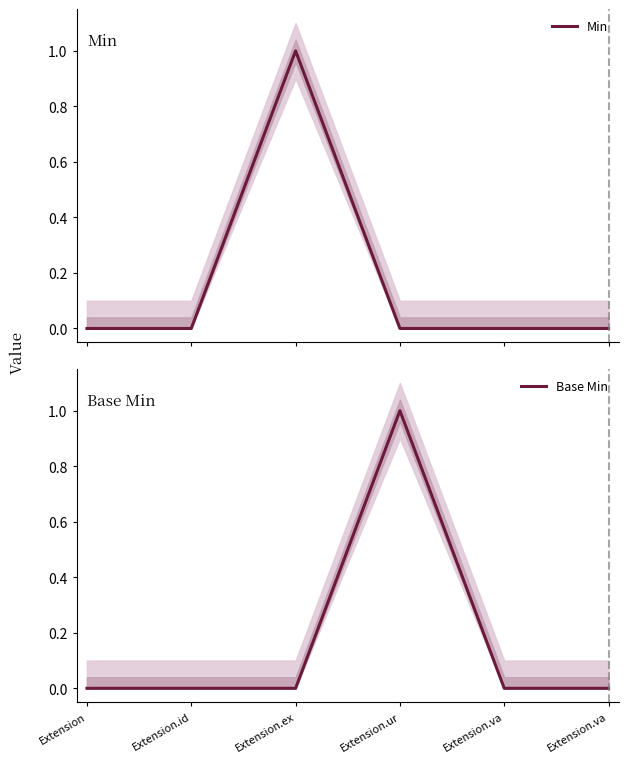

The Min series shows 0 at Extension.ur. True or false?

False